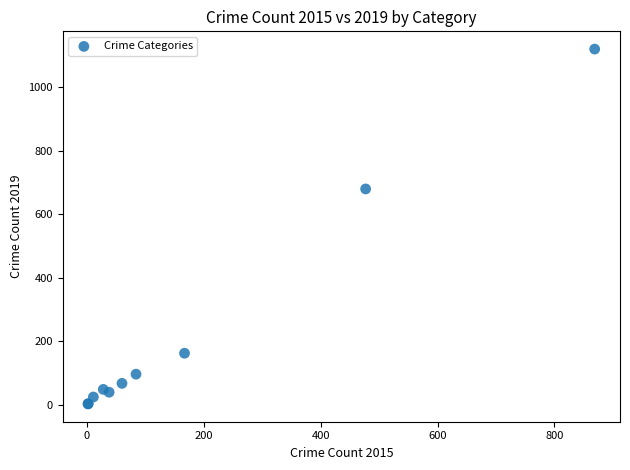

What Y value in the scatter plot is closest to 561?

680